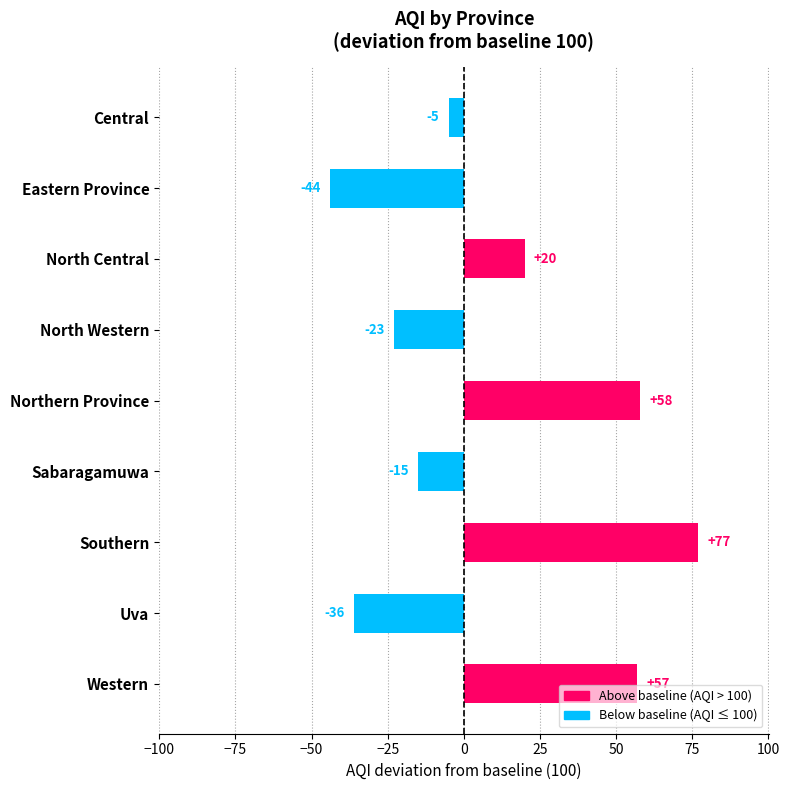

Does the chart contain stacked bars?

No